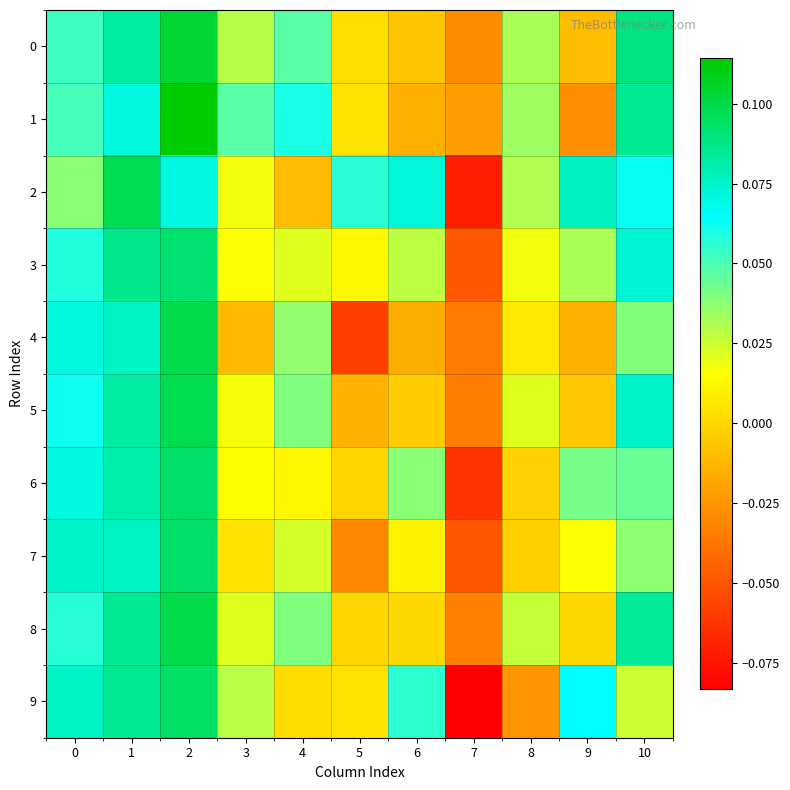

What is the total value across all series at 6?

0.2